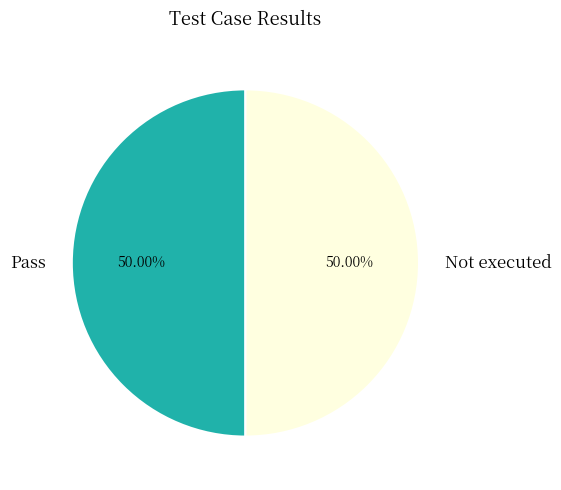

Combined, do Not executed and Pass account for over 50%?

Yes